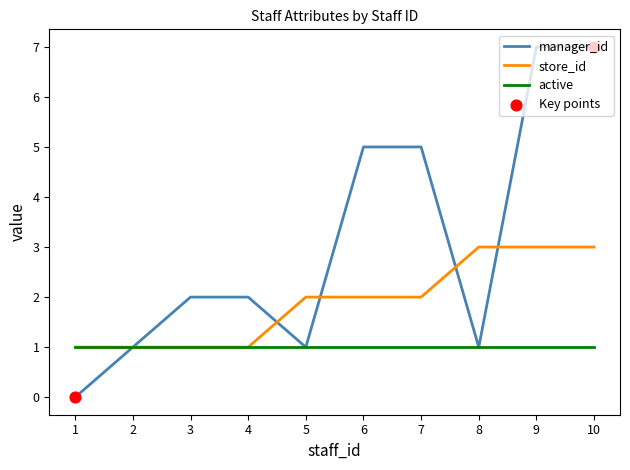

Which series has the largest total across all categories?

manager_id